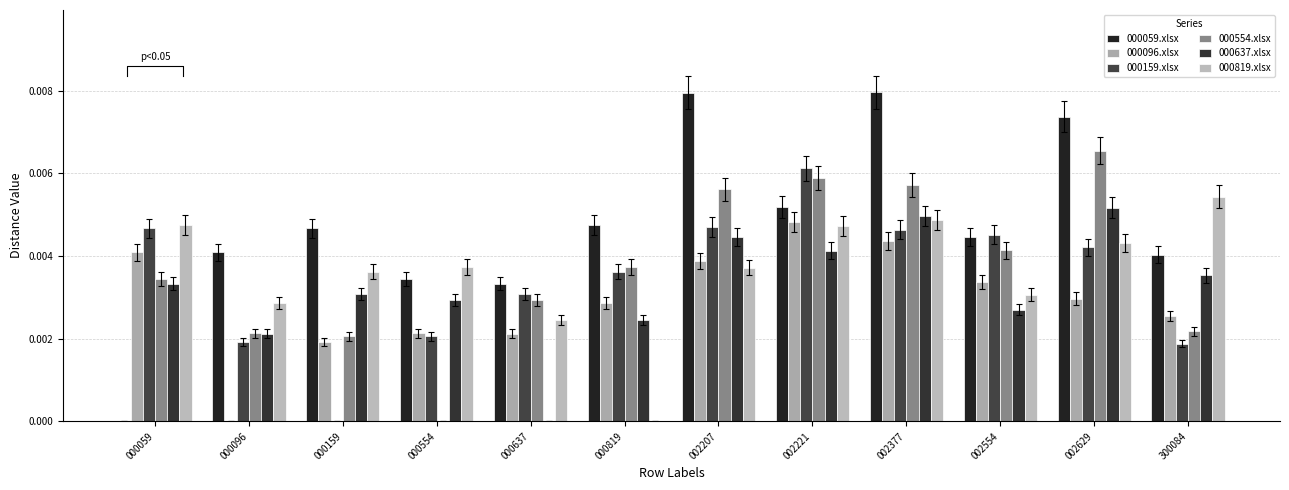

Where is 000059.xlsx nearest to the value 0?

000059